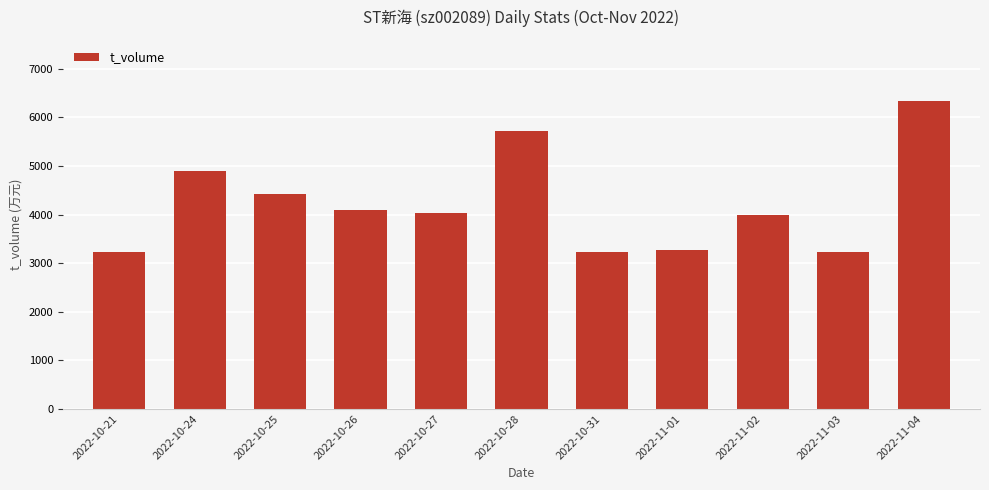

What is the smallest value displayed?

3226